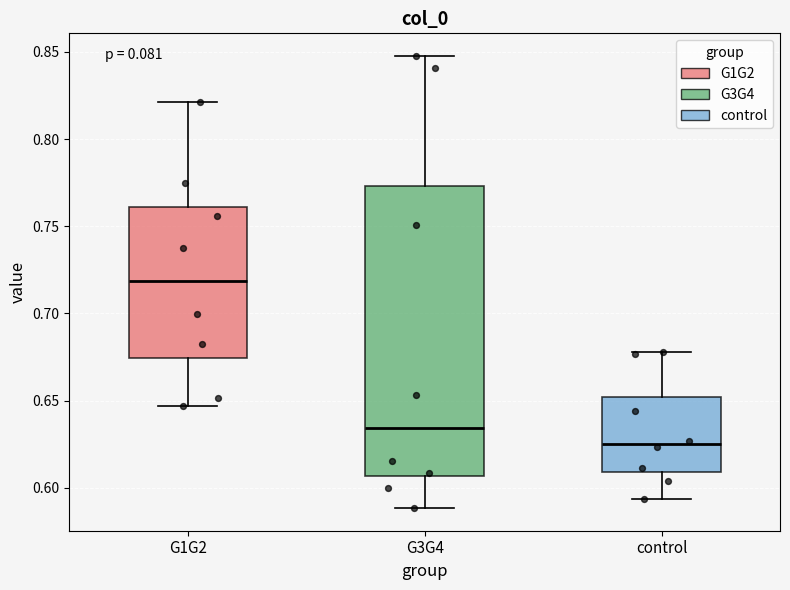

Reading left to right, read every box against the y-axis: the position of its median line, the range the box covers, and the ends of its whiskers. The values are not printed on the chart, so give them approximately, as read against the axis.

G1G2: median 0.720, box 0.675 to 0.760, whiskers 0.645 to 0.820
G3G4: median 0.635, box 0.605 to 0.775, whiskers 0.590 to 0.850
control: median 0.625, box 0.610 to 0.650, whiskers 0.595 to 0.680